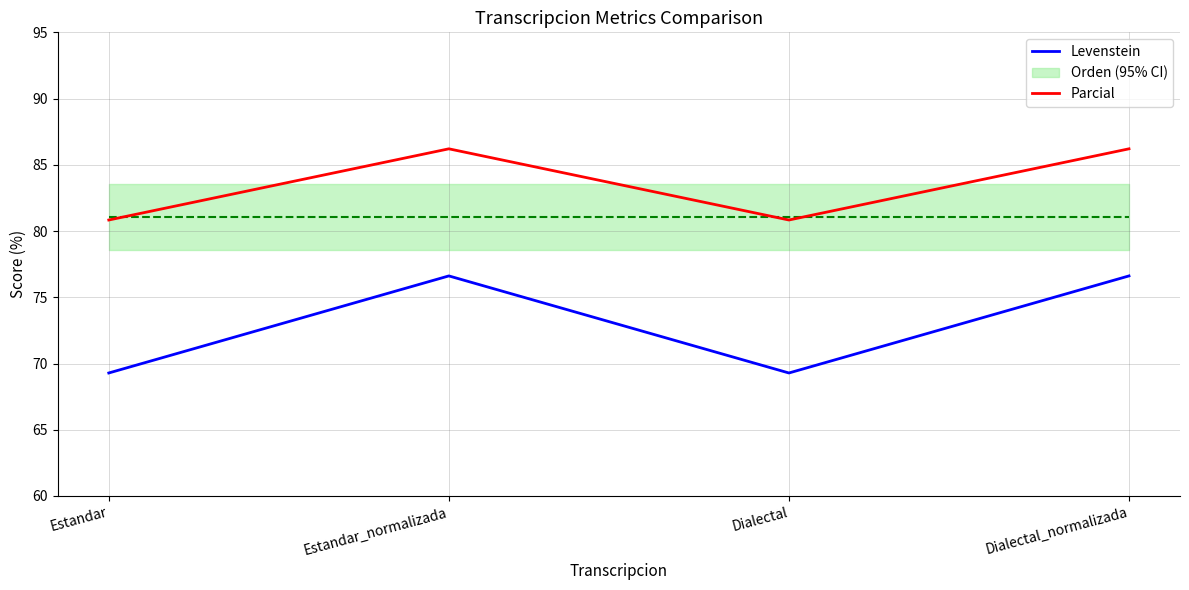

What is the average value of the Levenstein series?

72.9